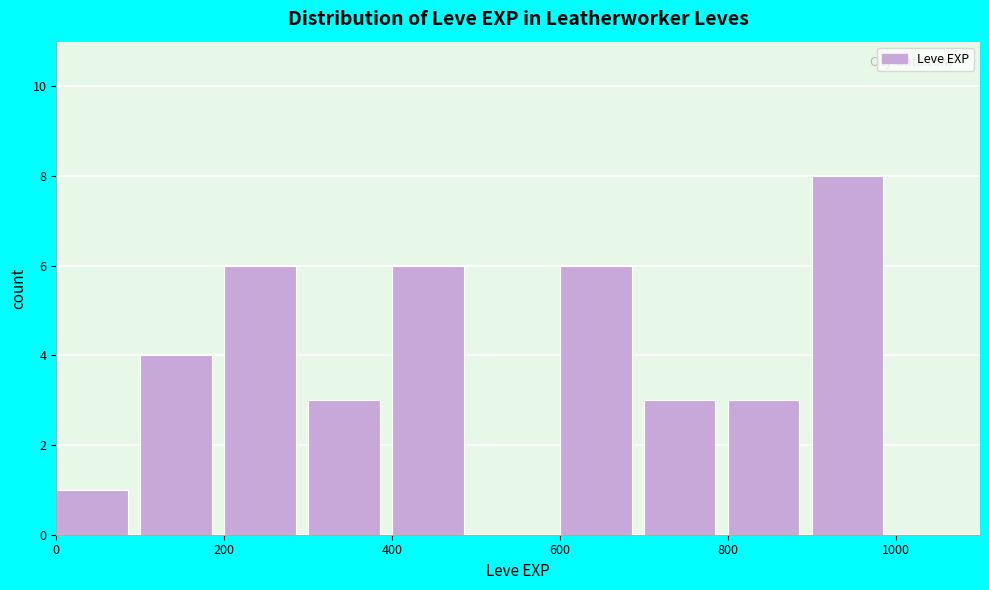

Over which range of the x-axis is the bar tallest?

900 to 1000